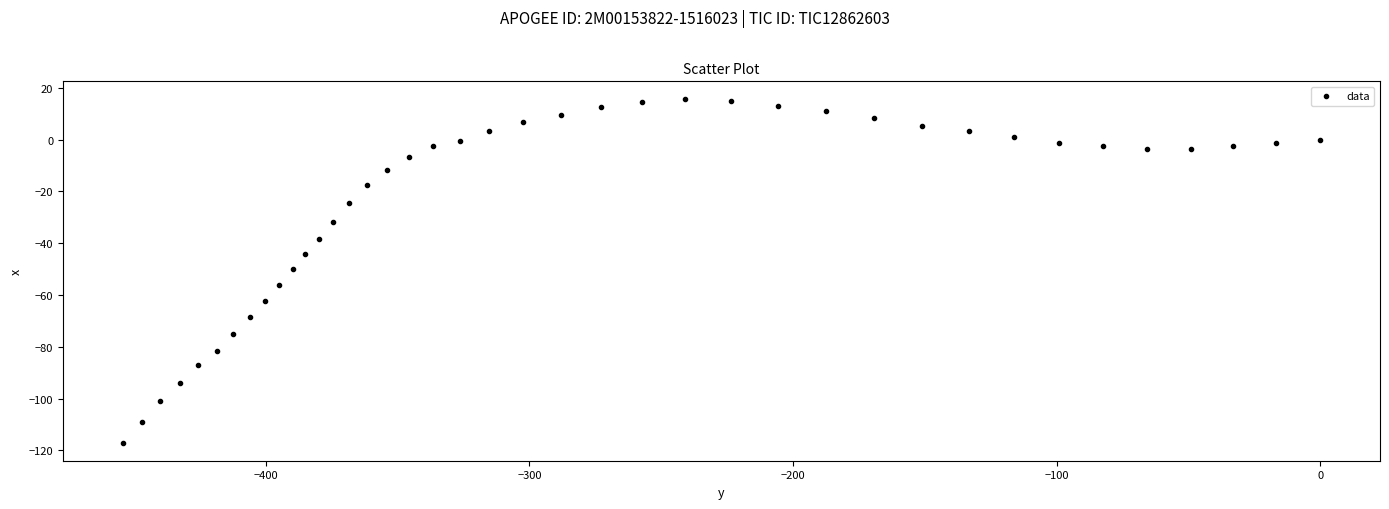

What is the range of Y values (max minus min)?

133.1